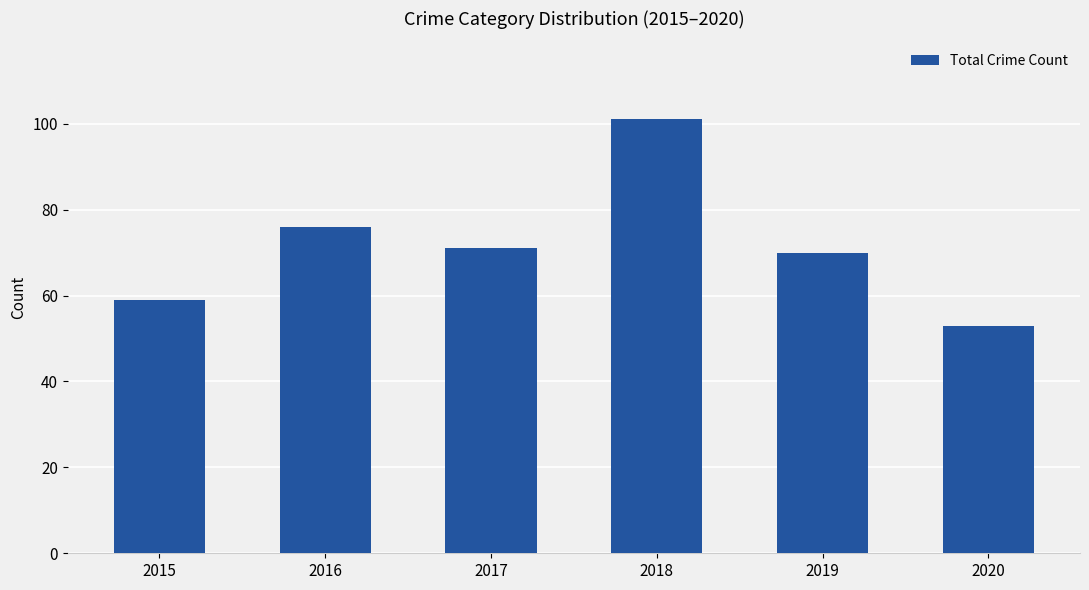

How many series are shown in this chart?

1